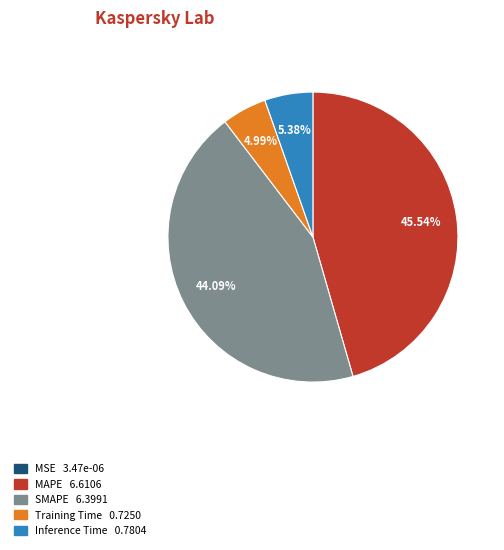

Is there any slice that represents more than half of the pie?

No